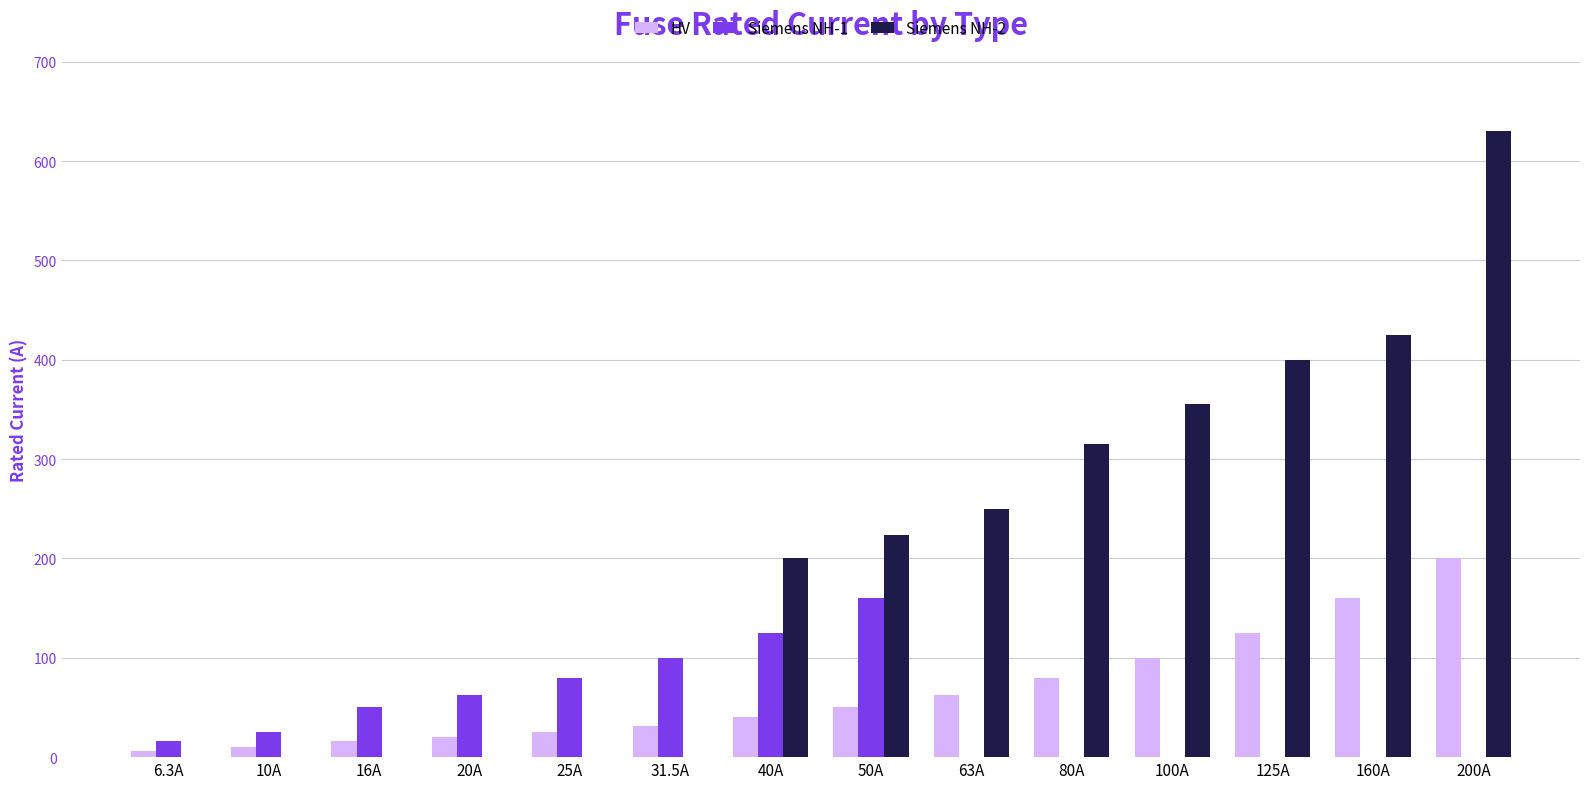

How many distinct data groups are displayed?

3